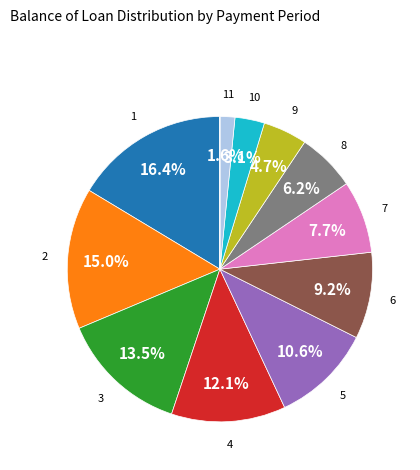

Is there any slice that represents more than half of the pie?

No